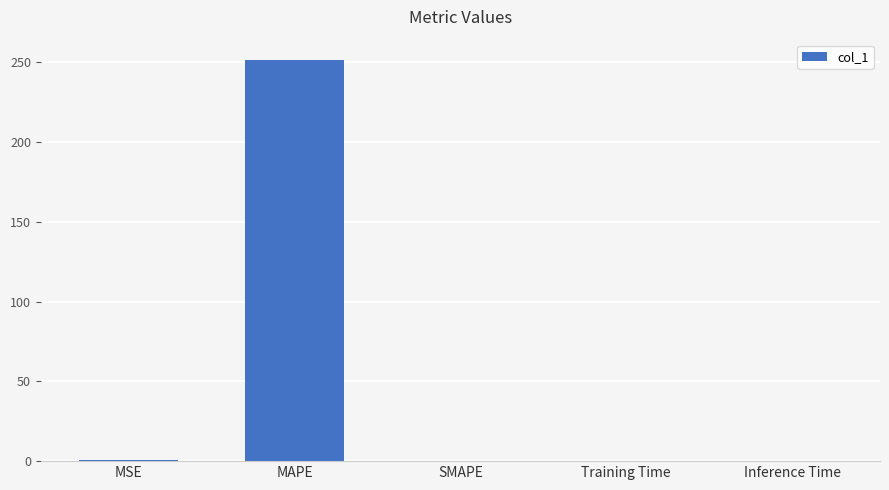

What is the change in value from MAPE to SMAPE?

-251.7